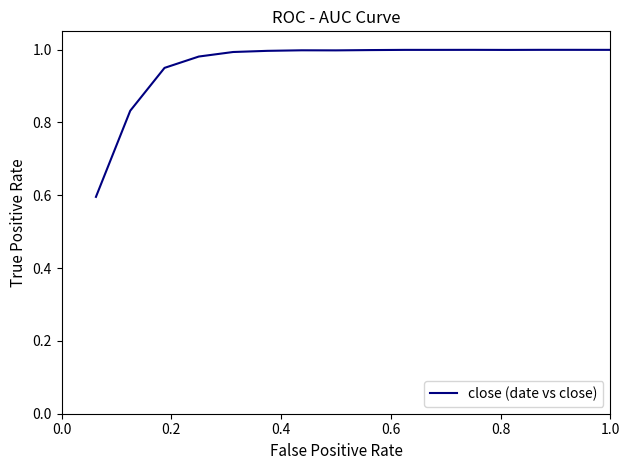

What is the smallest value displayed?

0.6